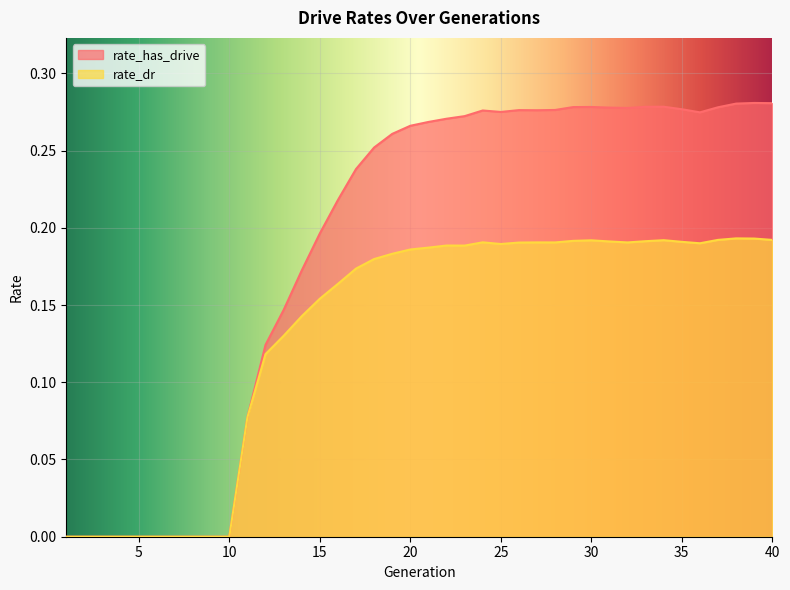

True or false: rate_has_drive and rate_dr cross at least once.

False